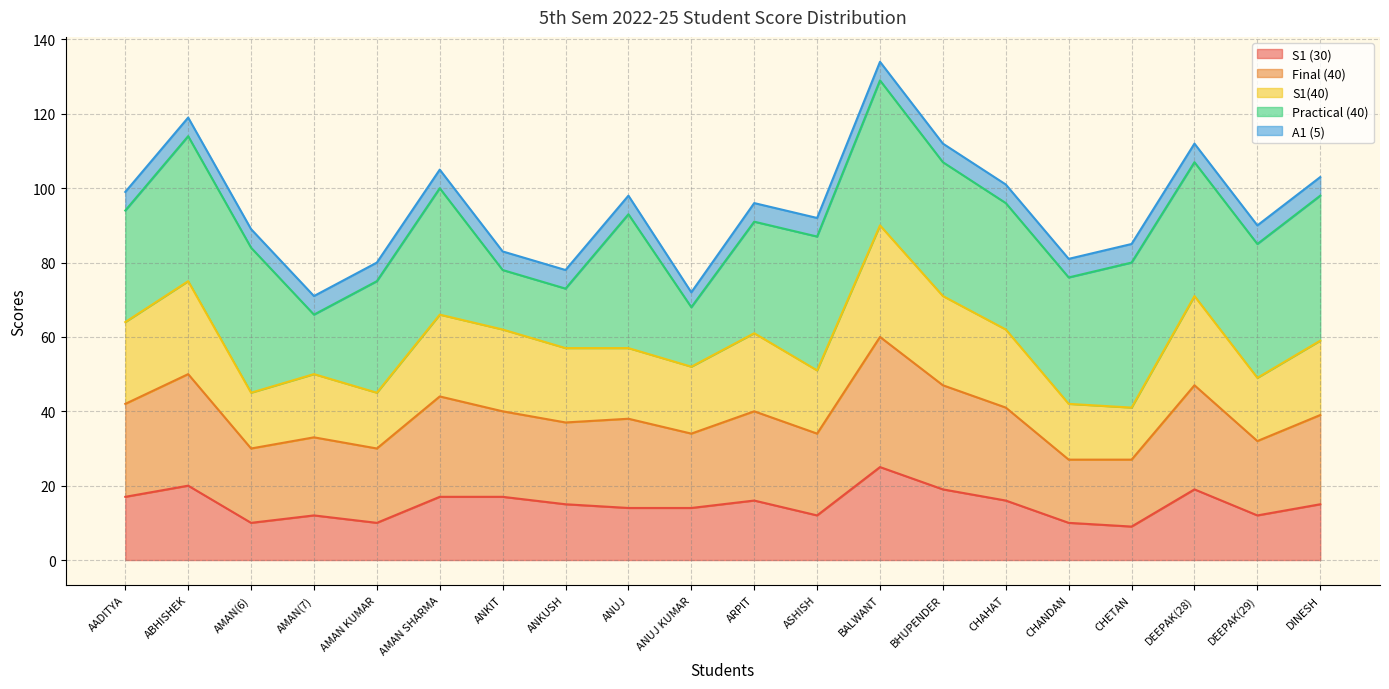

What is the total value across all series at CHANDAN?

81